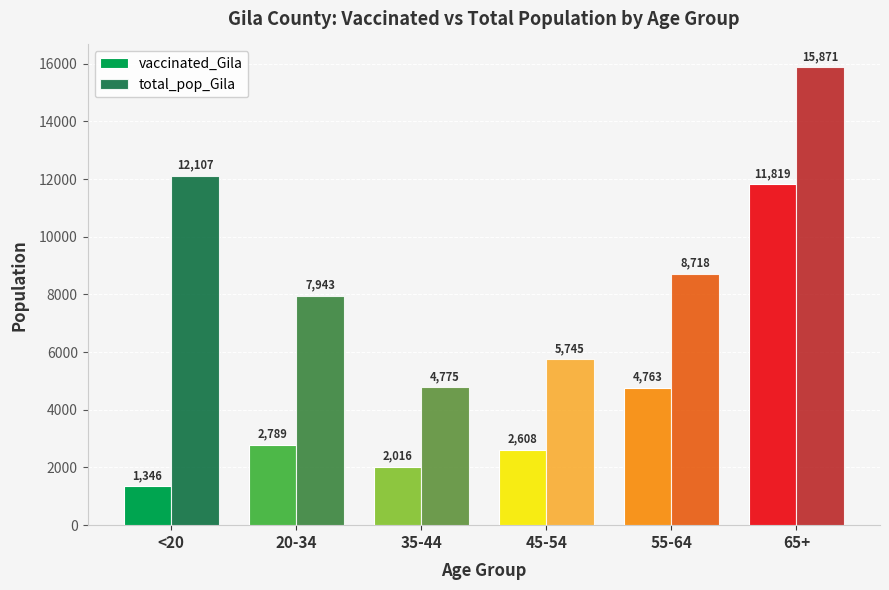

What are all the series names shown in the legend?

vaccinated_Gila, total_pop_Gila